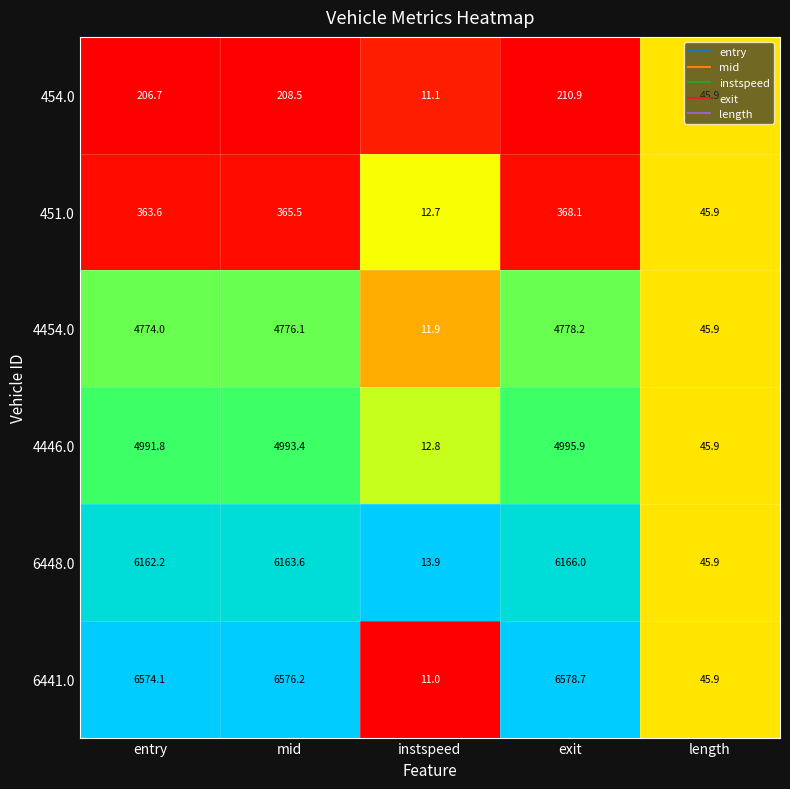

What is the total value across all series at length?

275.4